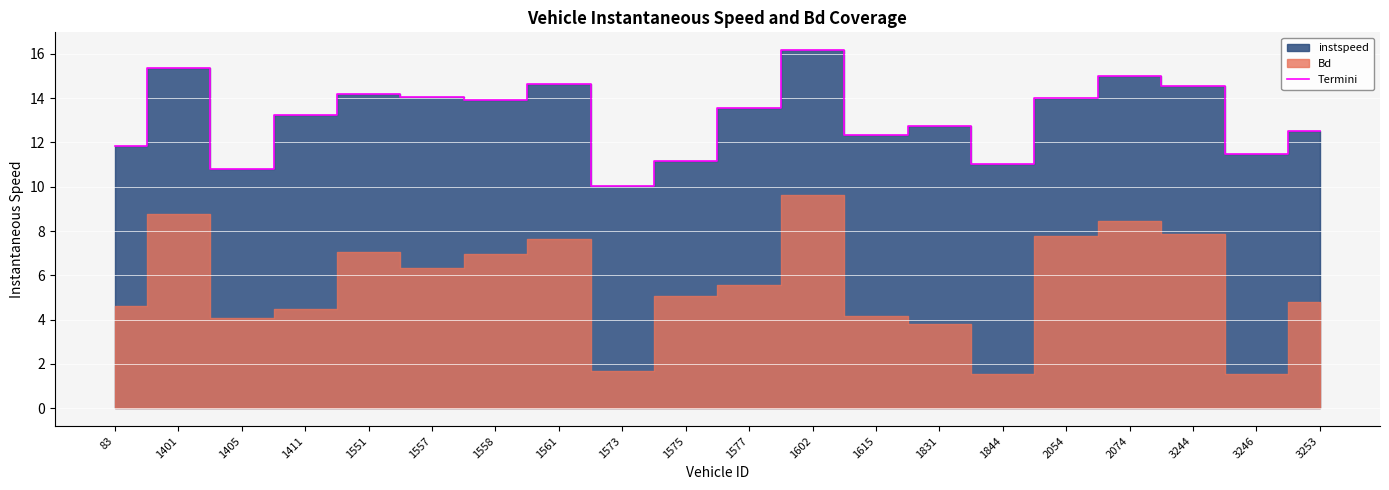

At which label is the value closest to 13?

1411